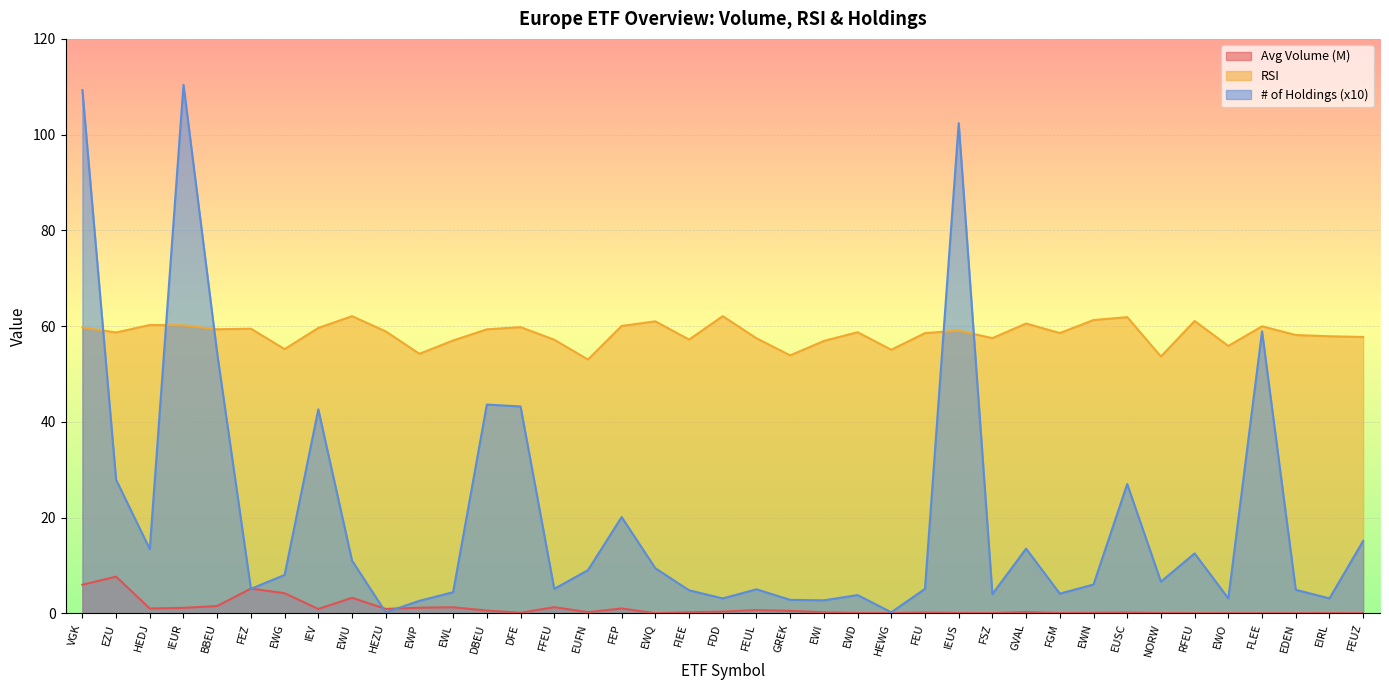

What is the value of the Avg Volume (M) point at the 7th from the left?

4.2